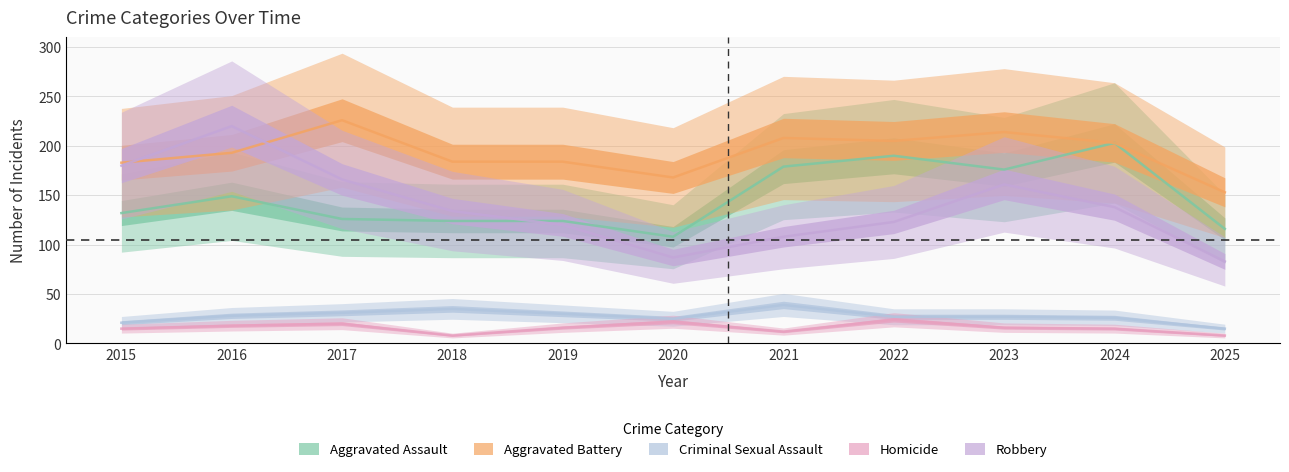

Does the chart have visible grid lines?

Yes